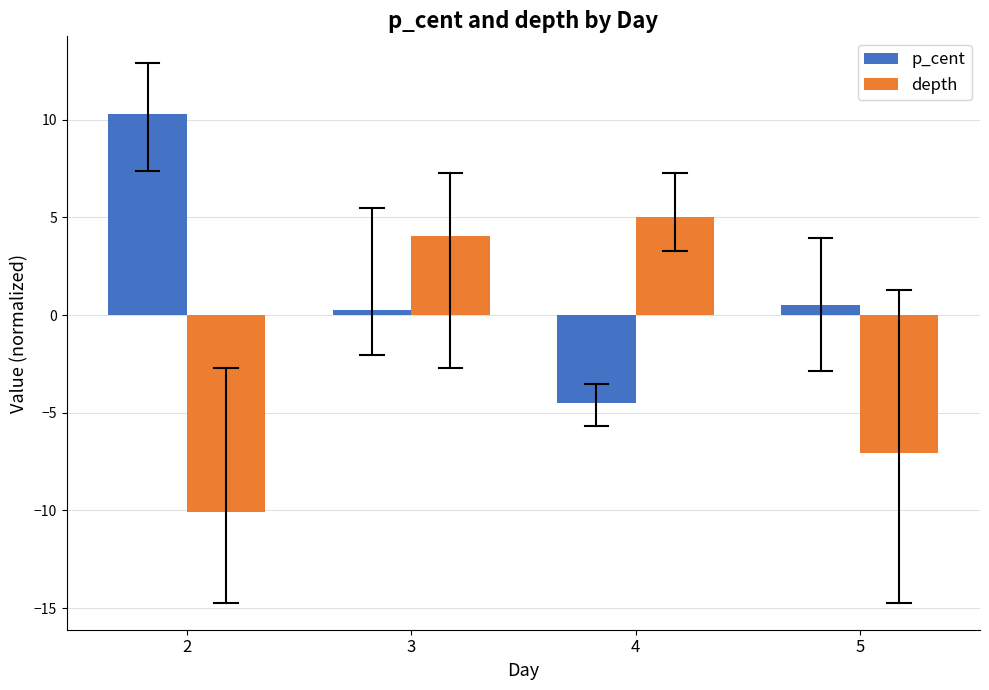

Reading left to right, what are all the values shown in this chart?

p_cent: 2=10.3	3=0.3	4=-4.5	5=0.5
depth: 2=-10.1	3=4.0	4=5.0	5=-7.1